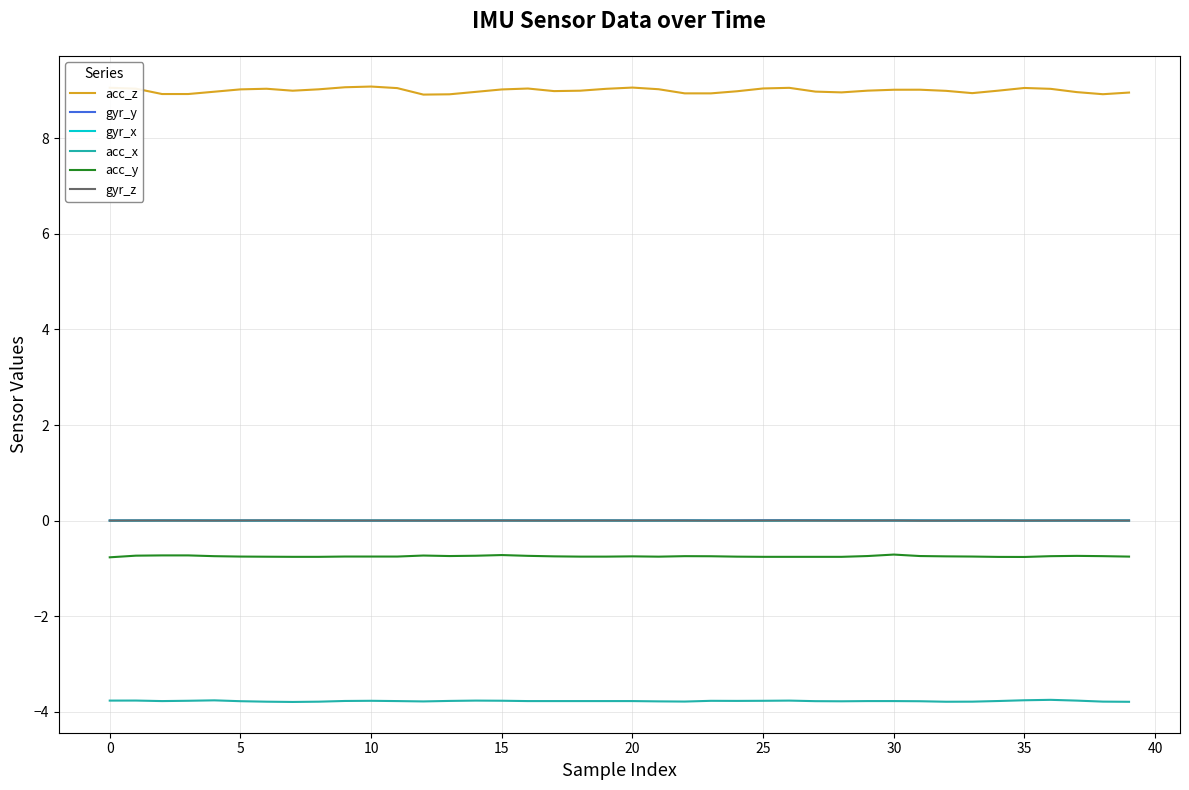

Does the chart display data point markers on the line(s)?

No